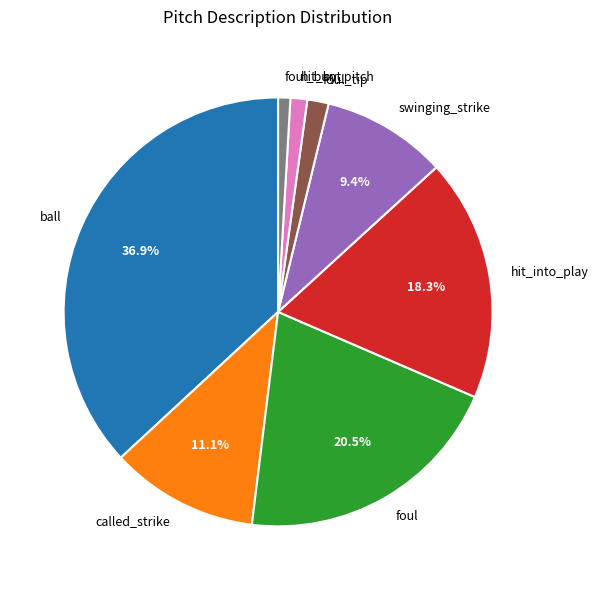

Do foul_bunt and foul_tip together represent more than half of the pie?

No